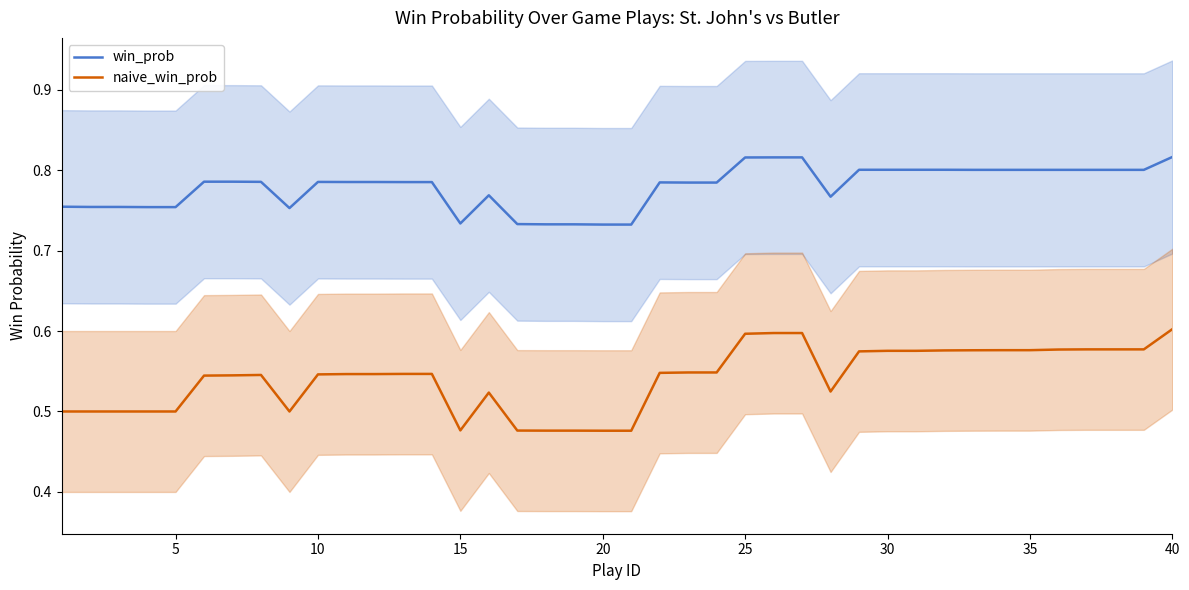

What is the smallest value displayed?

0.5